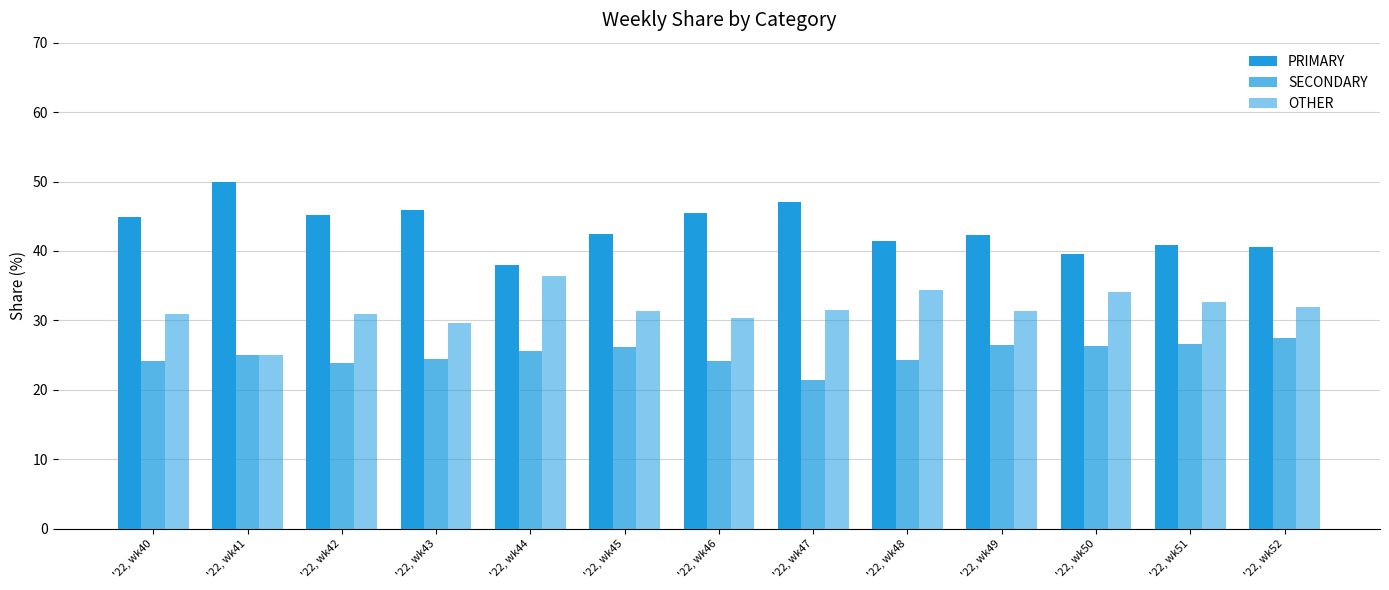

The value of OTHER at '22, wk51 is 14.0. True or false?

False